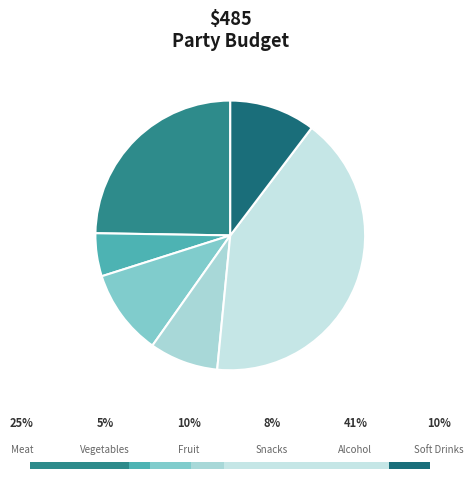

Is it true that Snacks is 22% of the pie?

False